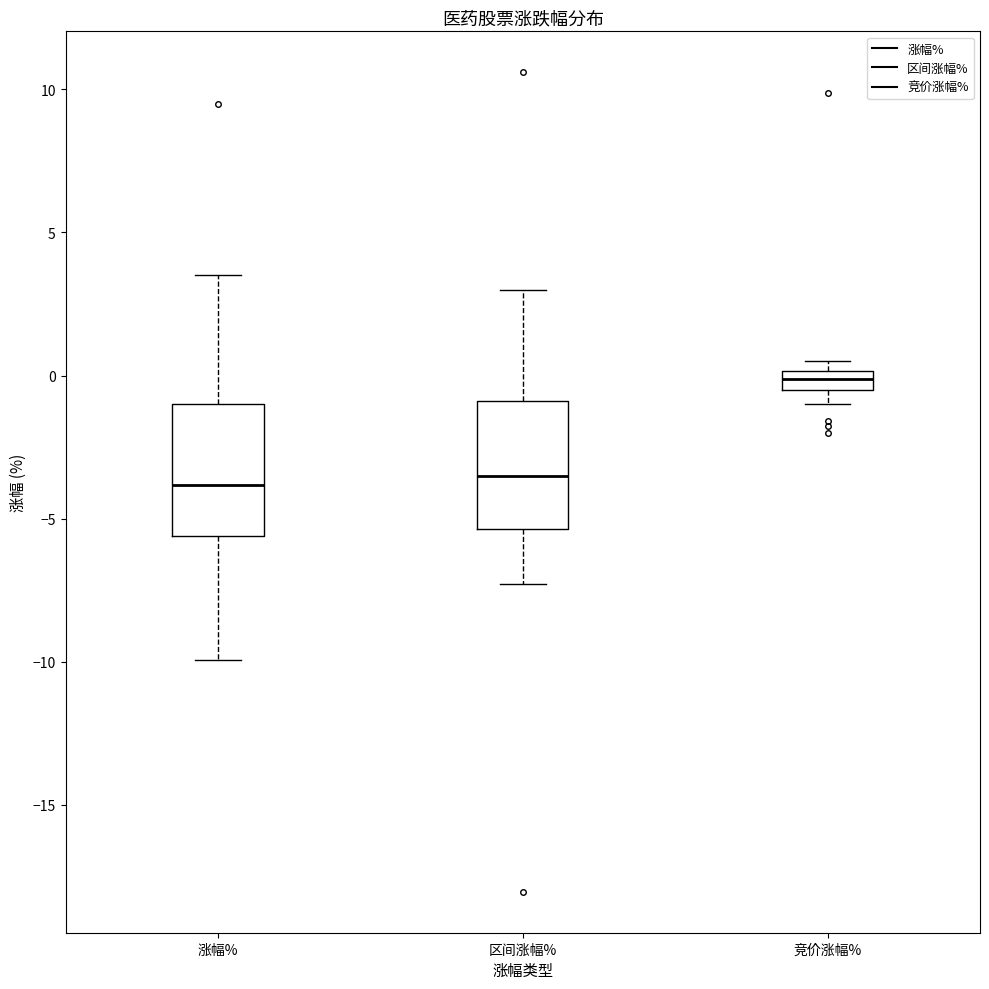

Where is the upper edge of the box for 区间涨幅% on the y-axis? The values are not printed on the chart, so give them approximately, as read against the axis.

-1.0